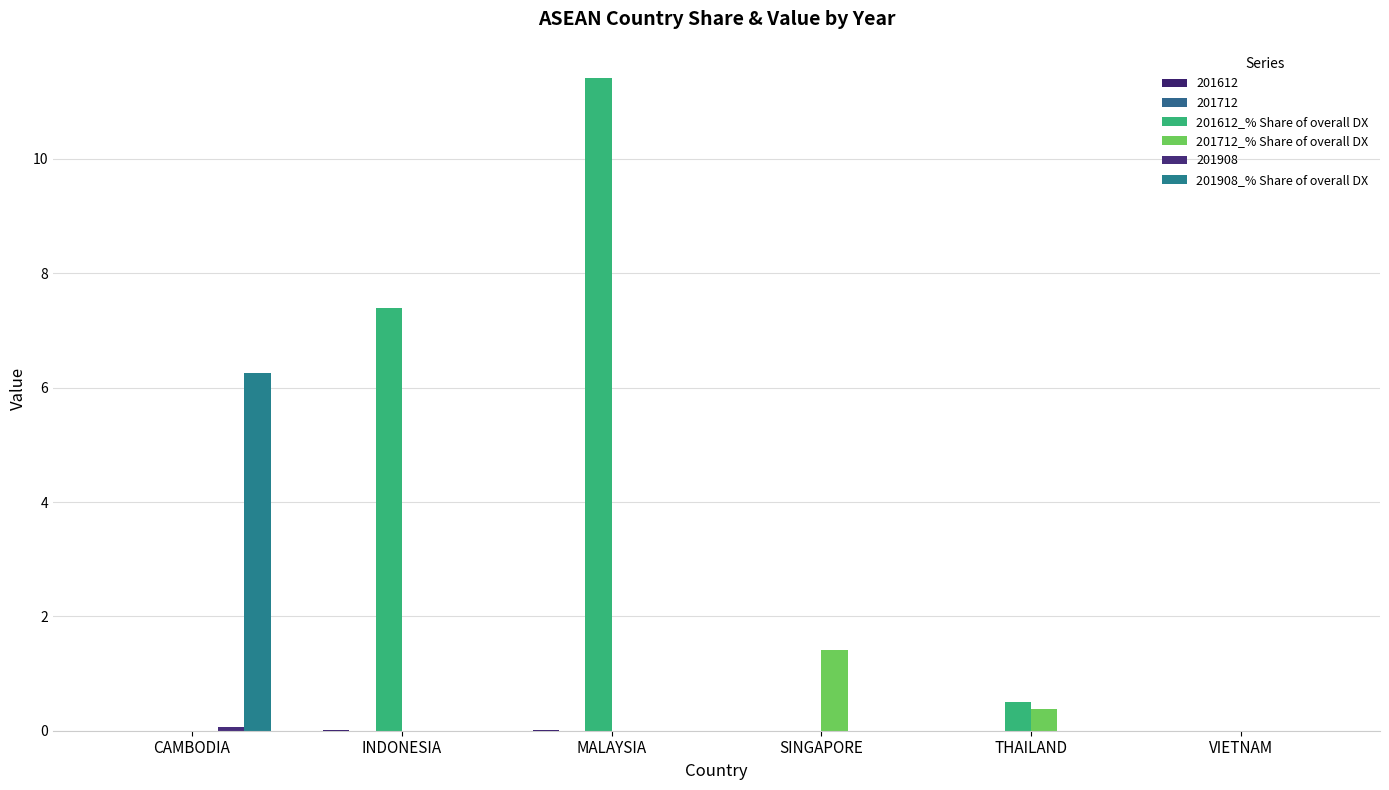

What is the spread (max minus min) of values at THAILAND?

0.5